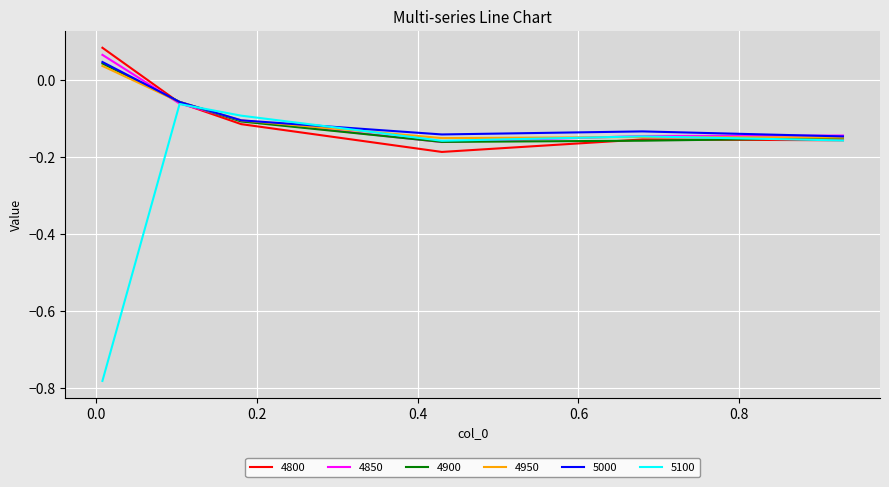

Which series has the widest spread of values?

5100